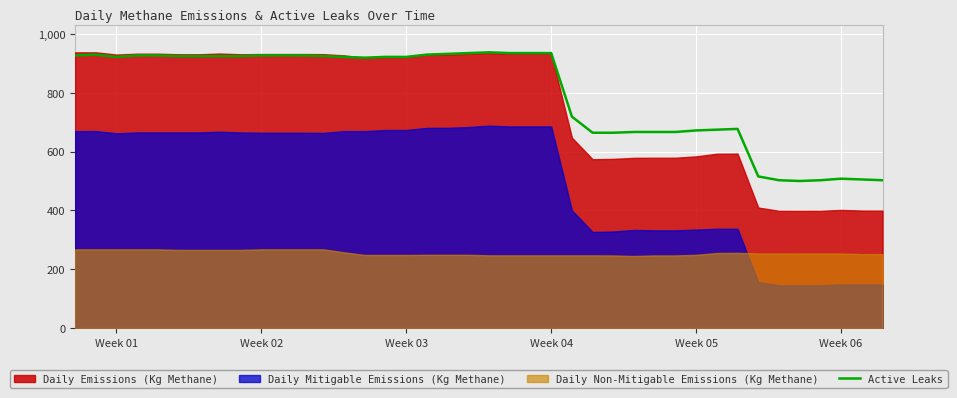

The value of Active Leaks at Week 05 is 671.7. True or false?

True